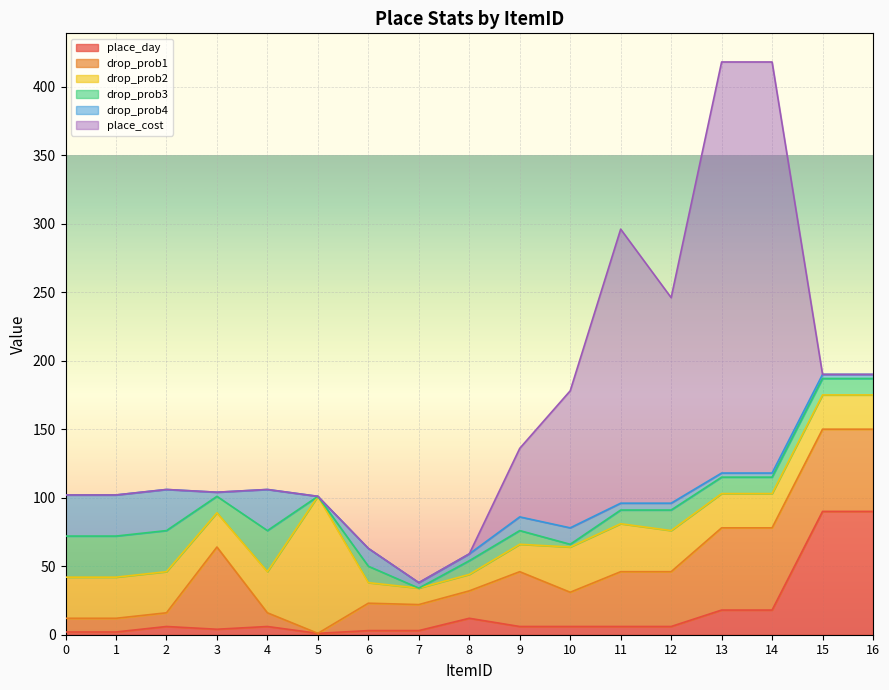

How many values in the drop_prob4 series are below 5?

7